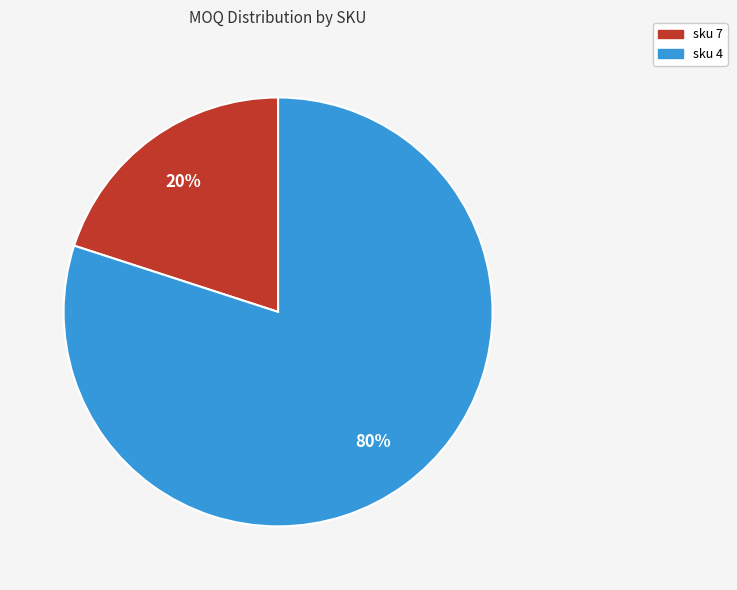

Do sku 7 and sku 4 together represent more than half of the pie?

Yes